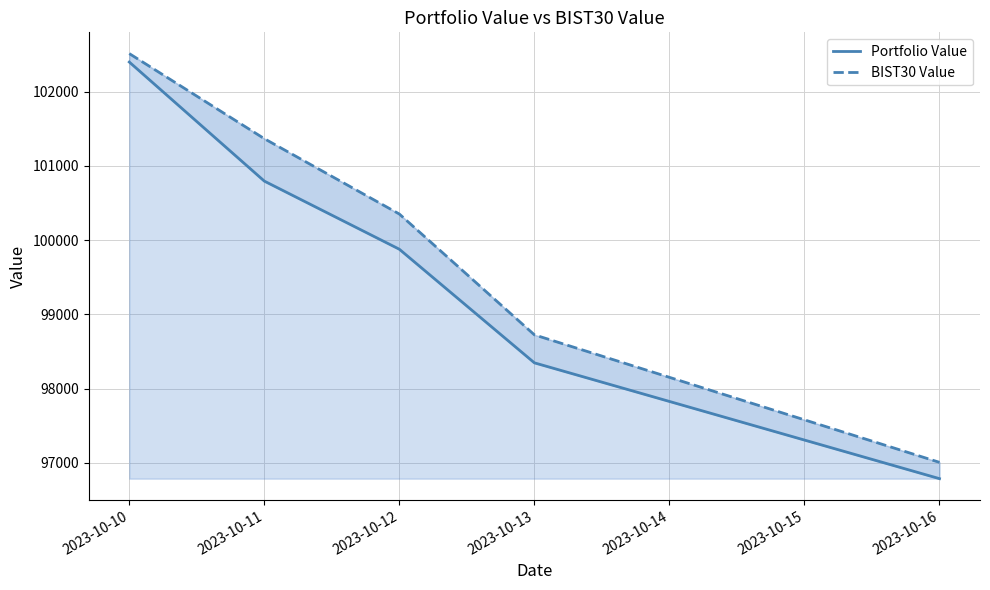

True or false: Portfolio Value and BIST30 Value cross at least once.

False